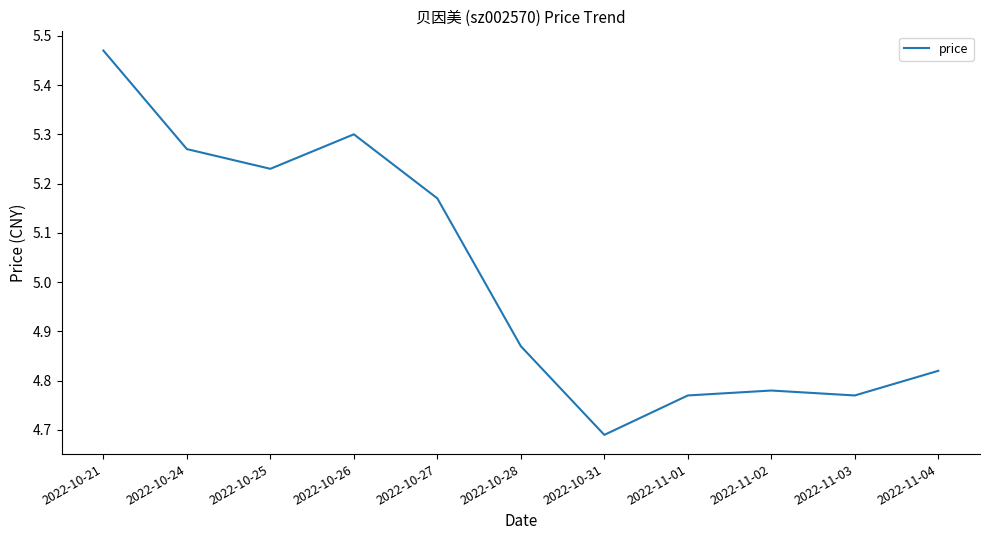

The chart shows a value of 1.8 at 2022-10-25. True or false?

False